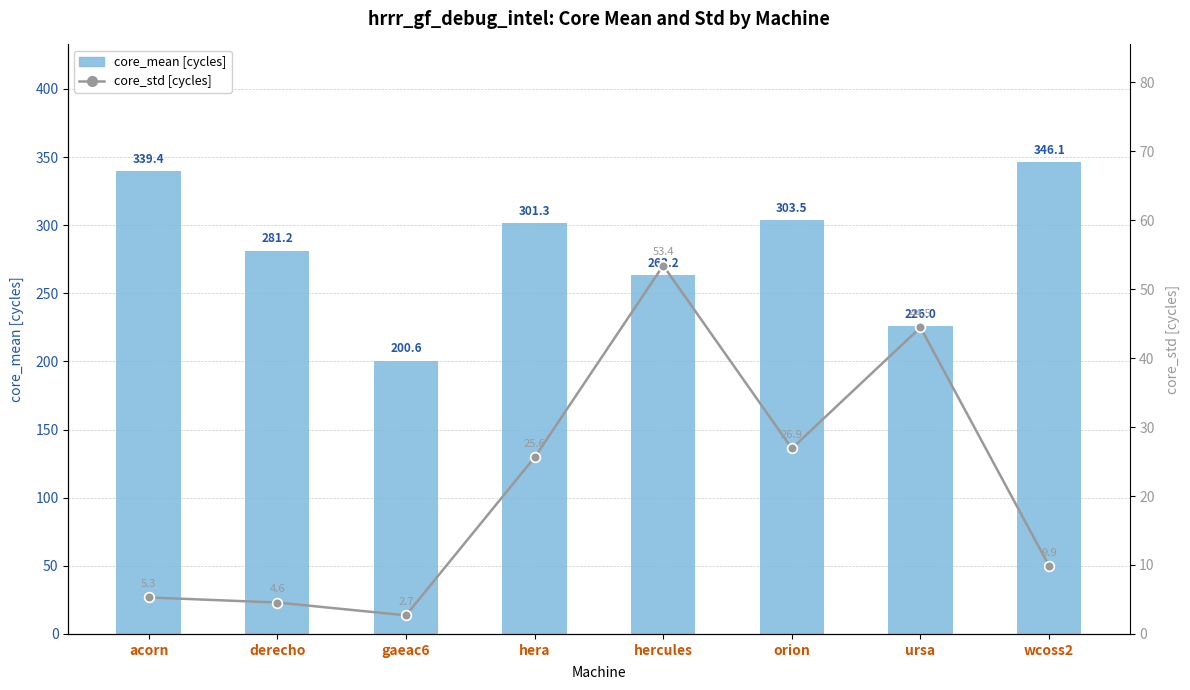

What are all the series names shown in the legend?

core_mean [cycles], core_std [cycles]